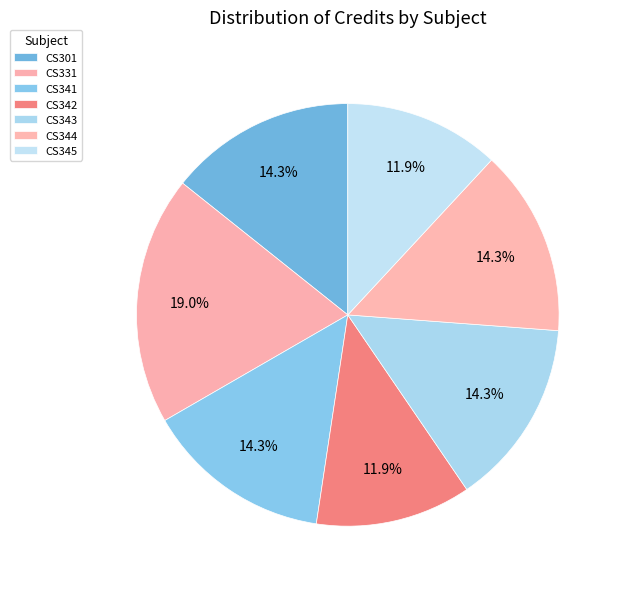

What portion of the pie excludes CS343?

85.7%